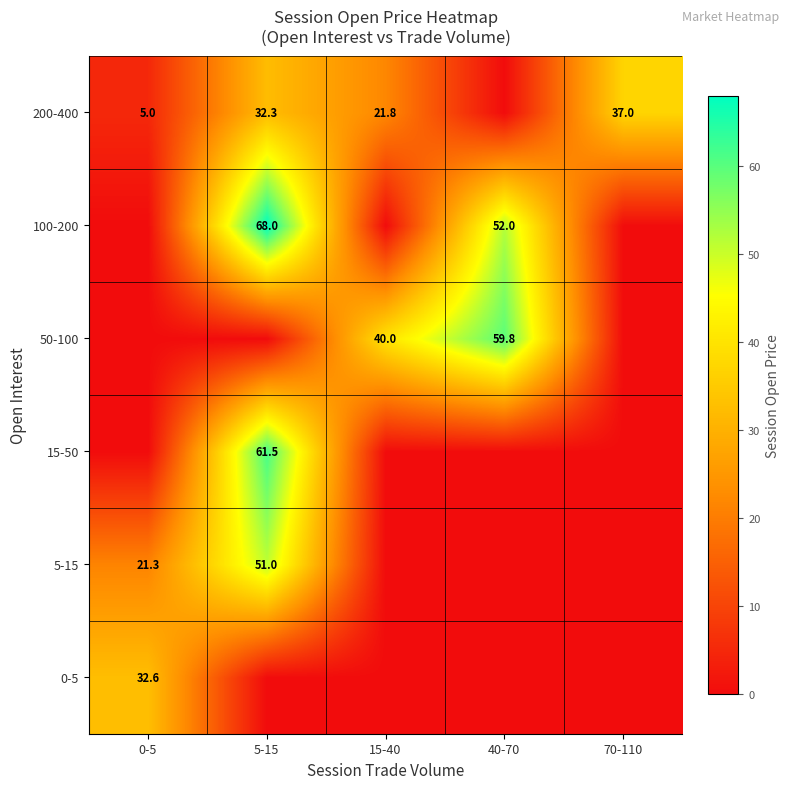

The 0-5 series shows 32.6 at 0-5. True or false?

True